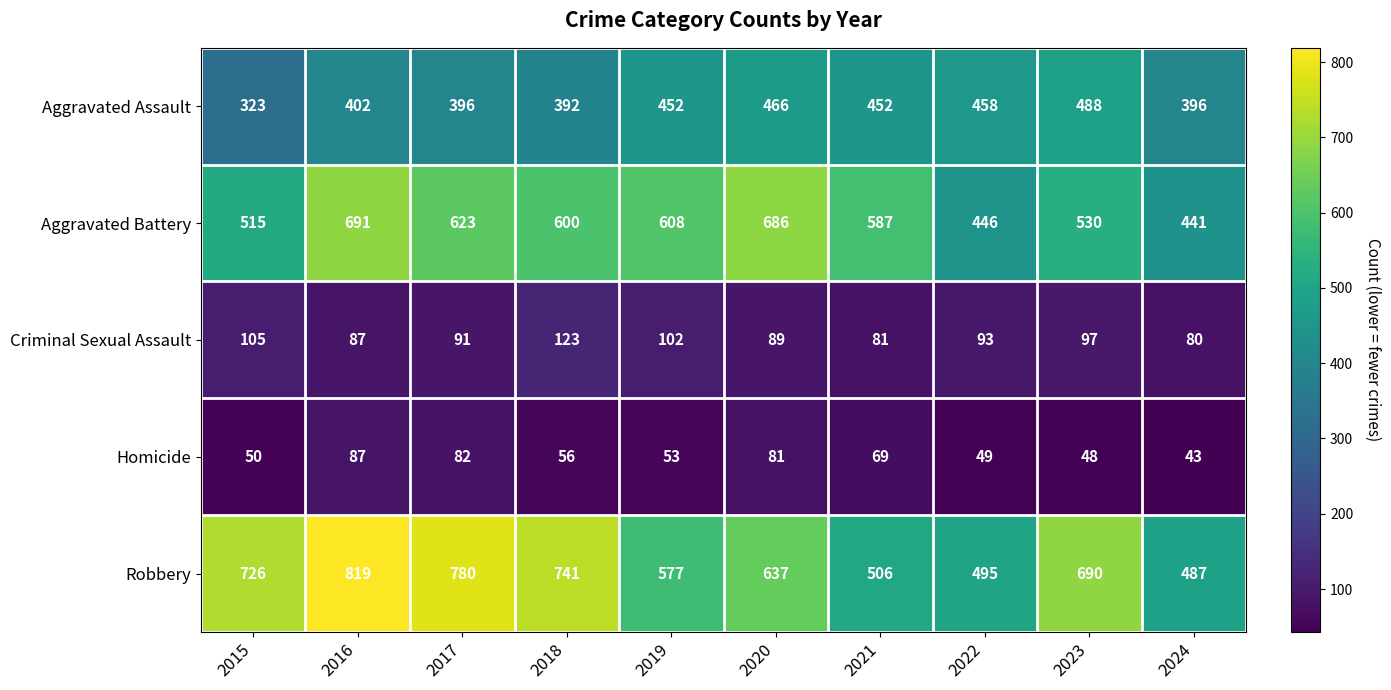

At which label does Aggravated Battery first exceed 600?

2016